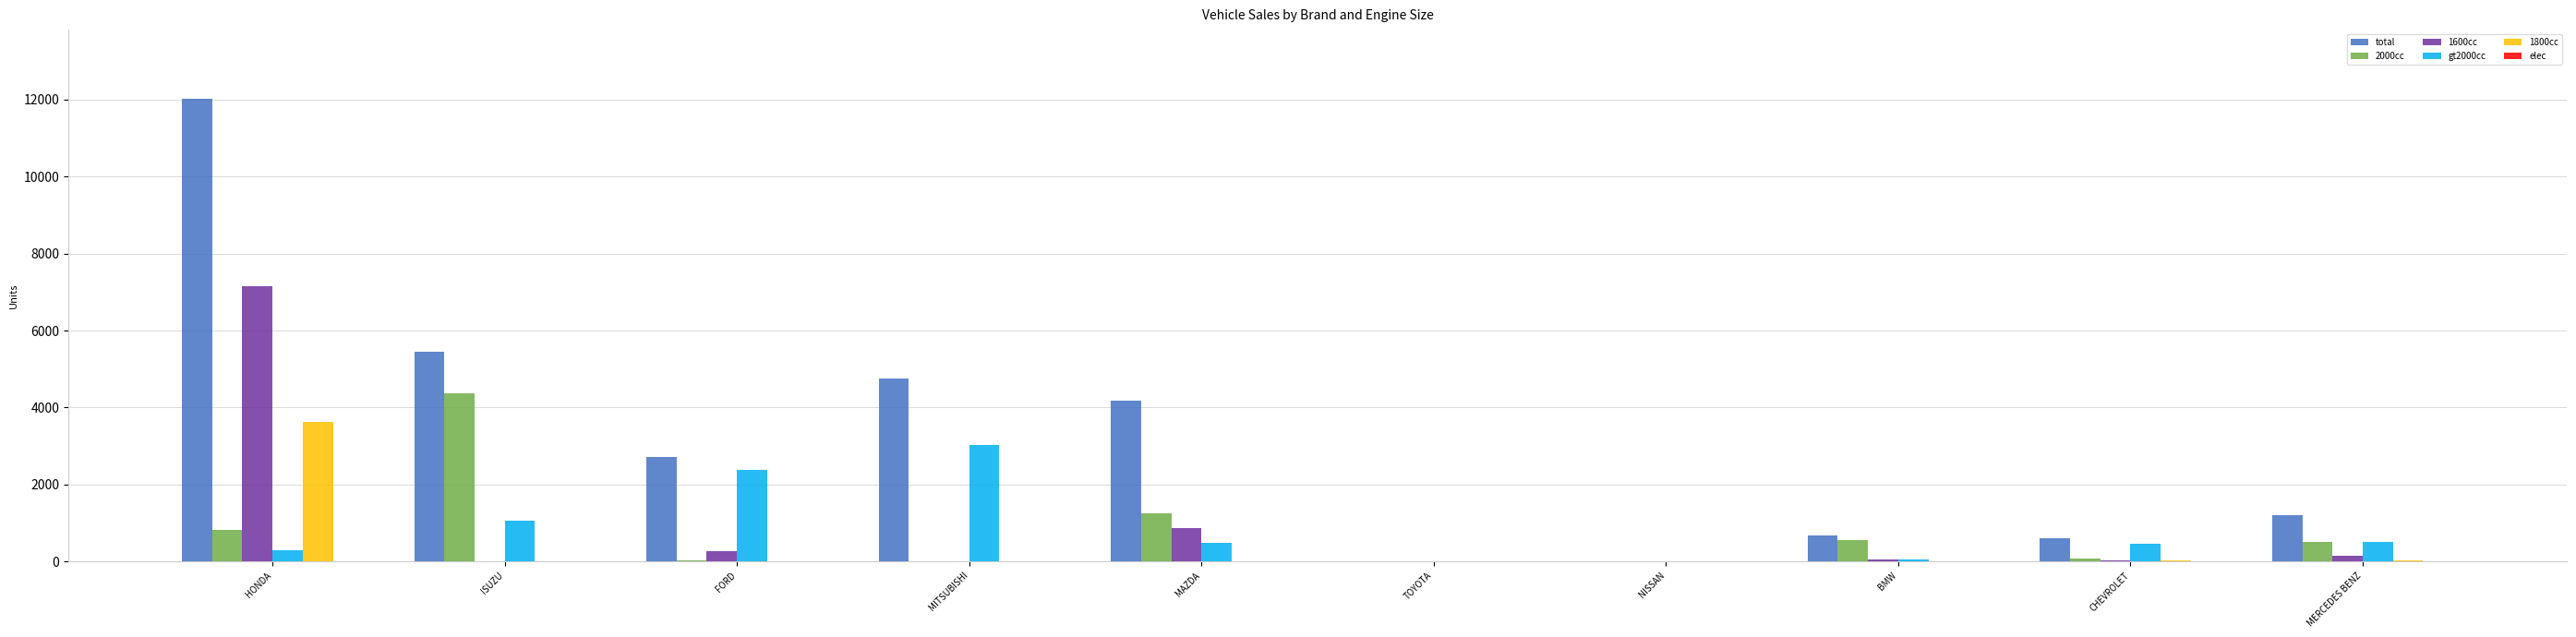

Which series has the largest total across all categories?

total